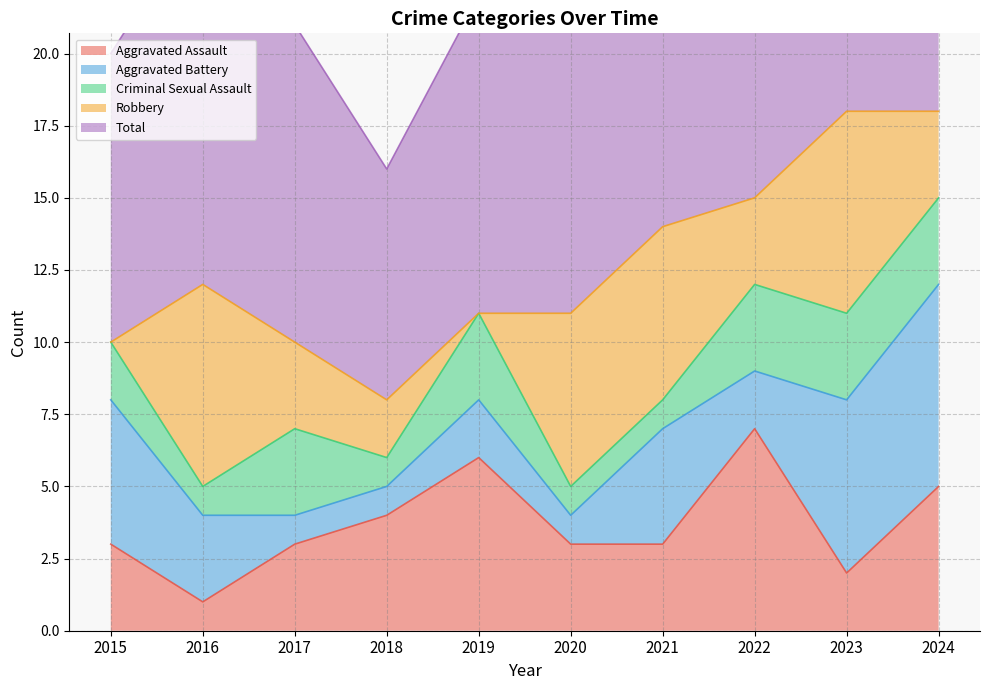

What is the value of the Aggravated Battery point at the 2nd from the left?

3